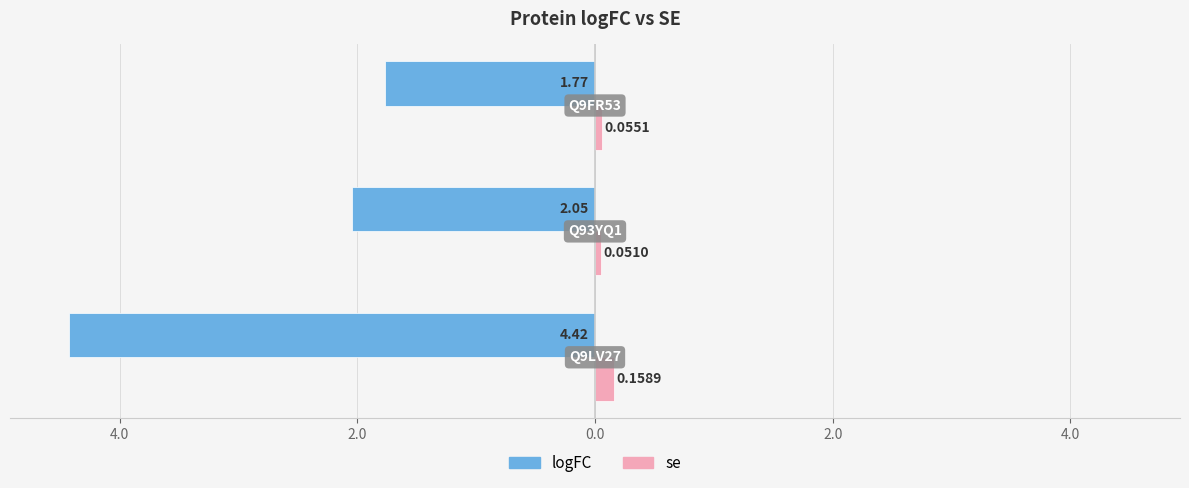

Reading left to right, extract all data points from this chart.

logFC: 6.0=-4.4	4.0=-2.0	2.0=-1.8
se: 6.0=0.2	4.0=0.1	2.0=0.1